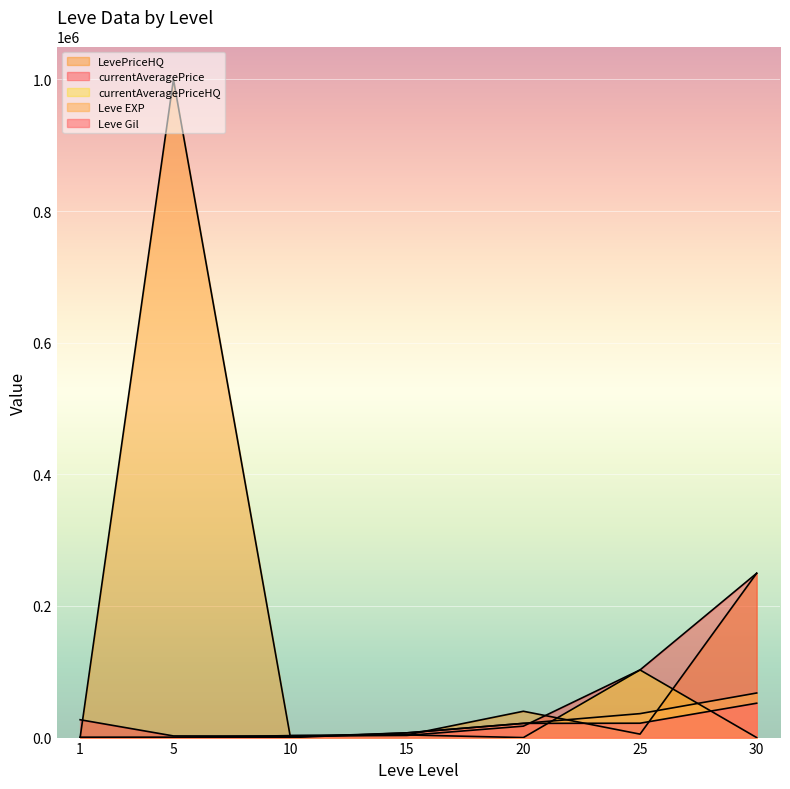

After their last crossing, which series has the higher values: Leve Gil or LevePriceHQ?

LevePriceHQ